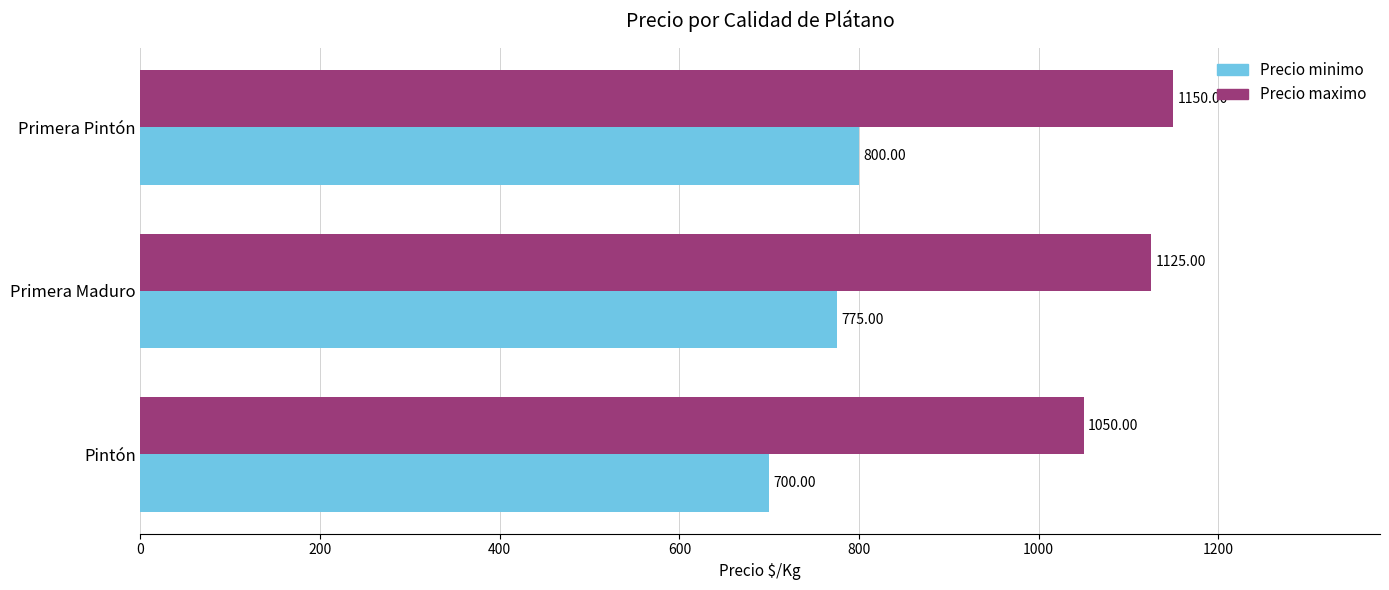

What is the minimum value shown in the chart?

700